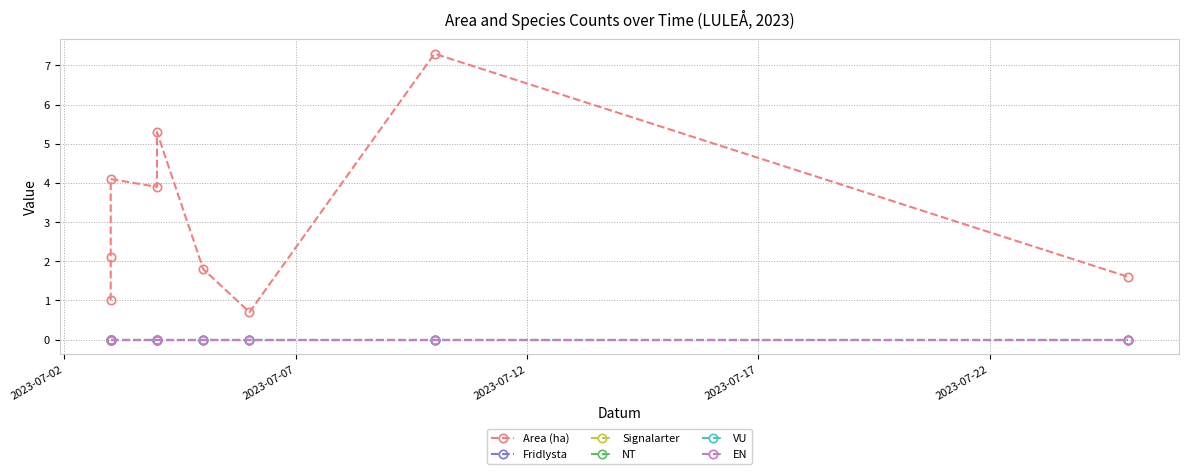

What is the difference between the Area (ha) values at 2023-07-07 and 2023-07-17?

1.8